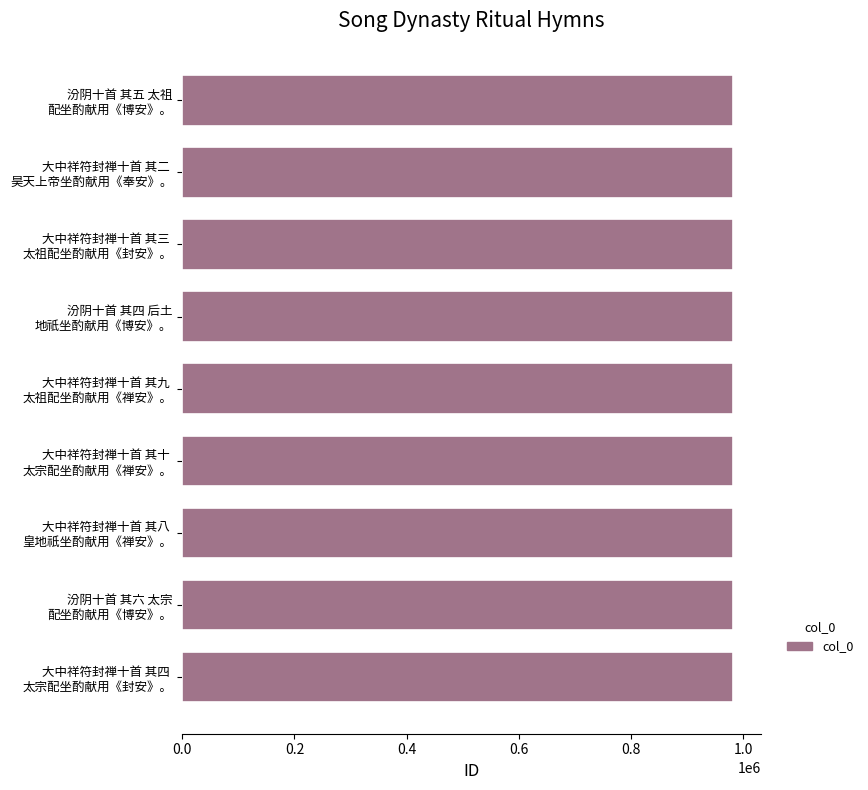

What is the greatest value displayed?

981913